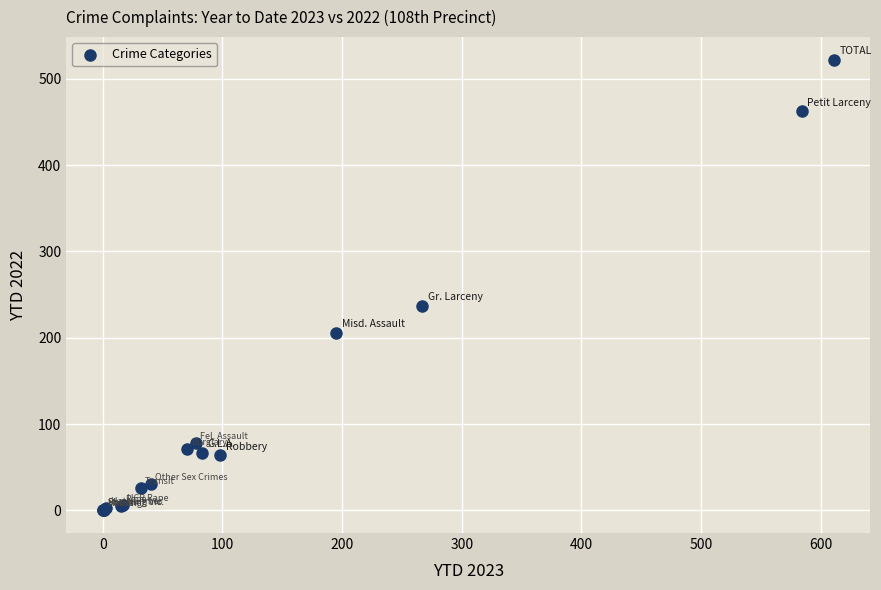

What Y value in the scatter plot is closest to 261?

237